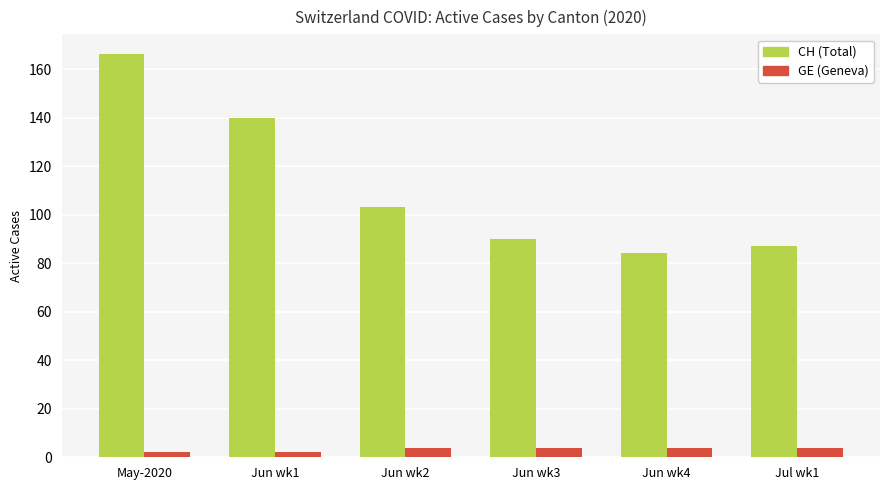

What is the label of the 4th bar from the right?

Jun wk2